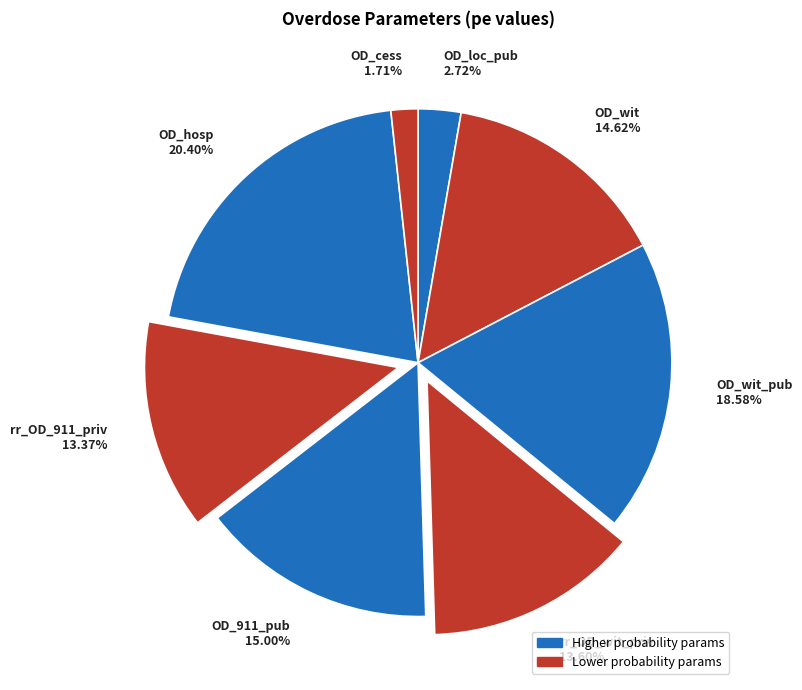

Which category has the smallest portion of the pie?

OD_cess 1.71%